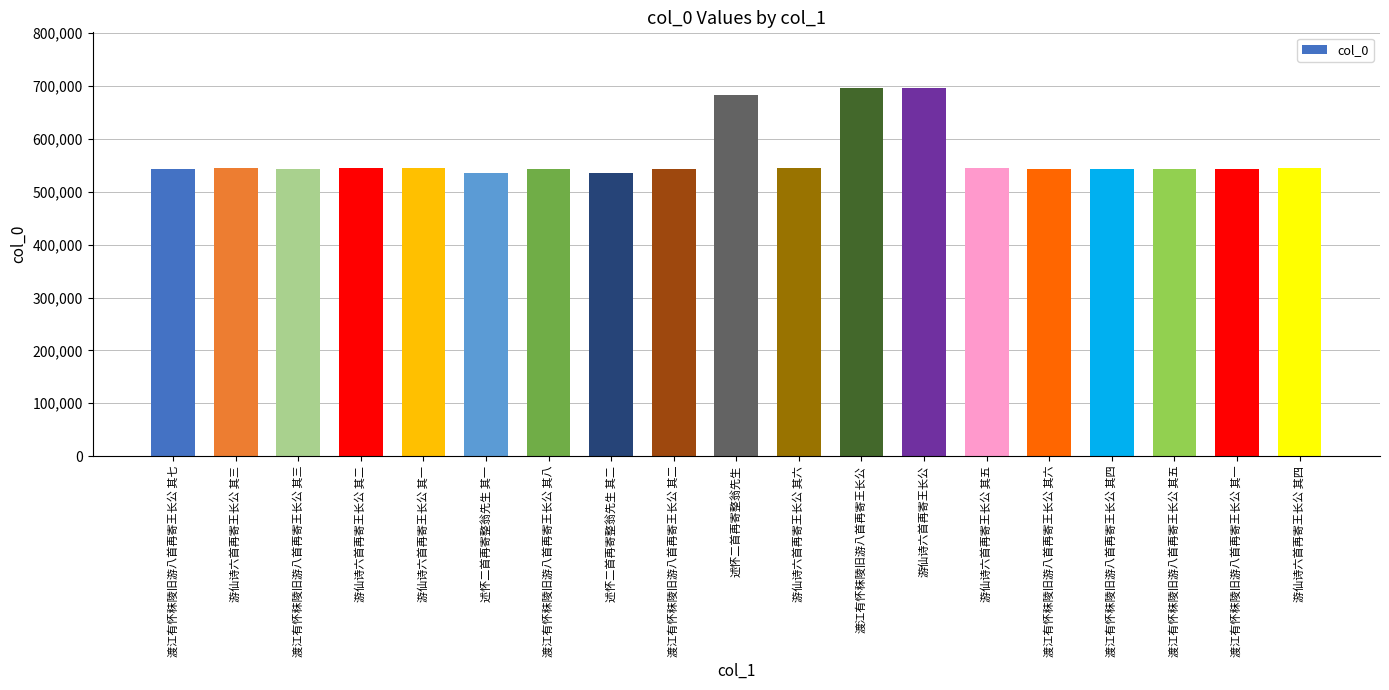

Where does the data first go above 543856?

游仙诗六首再寄王长公 其三